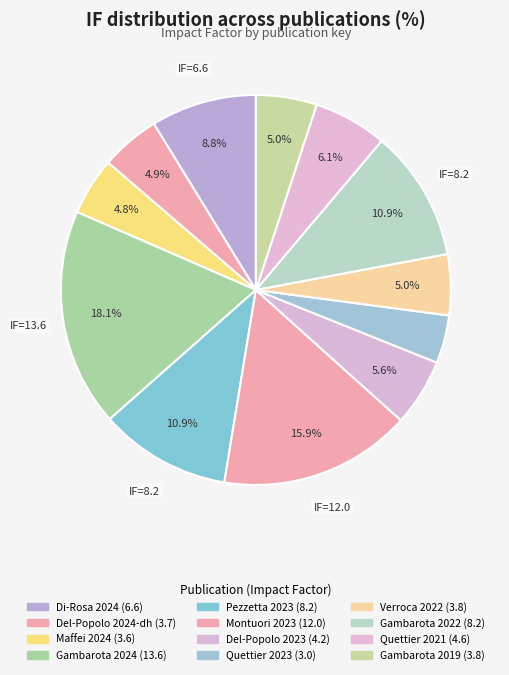

To the nearest percent, what is the average slice percentage?

8%